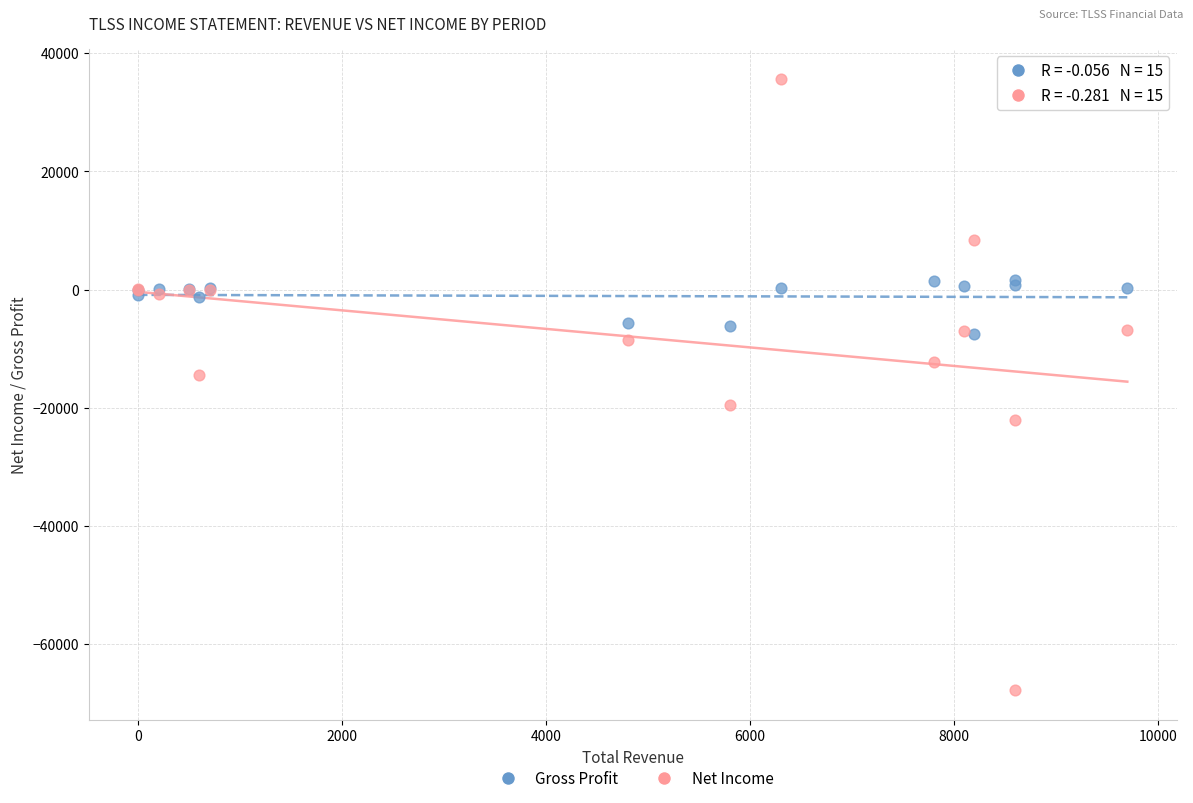

Across all series, what Y value is closest to -16050?

-14500